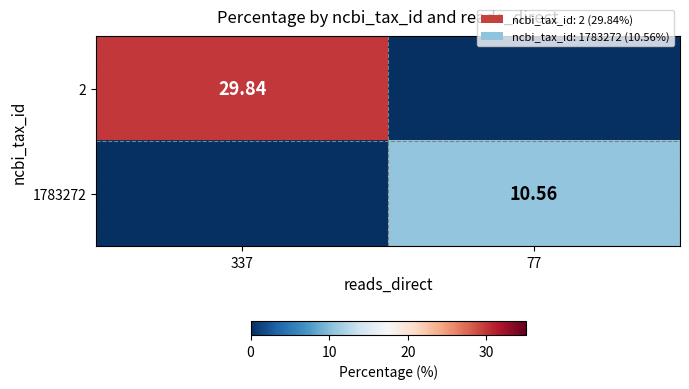

Count the number of data series in this chart.

2